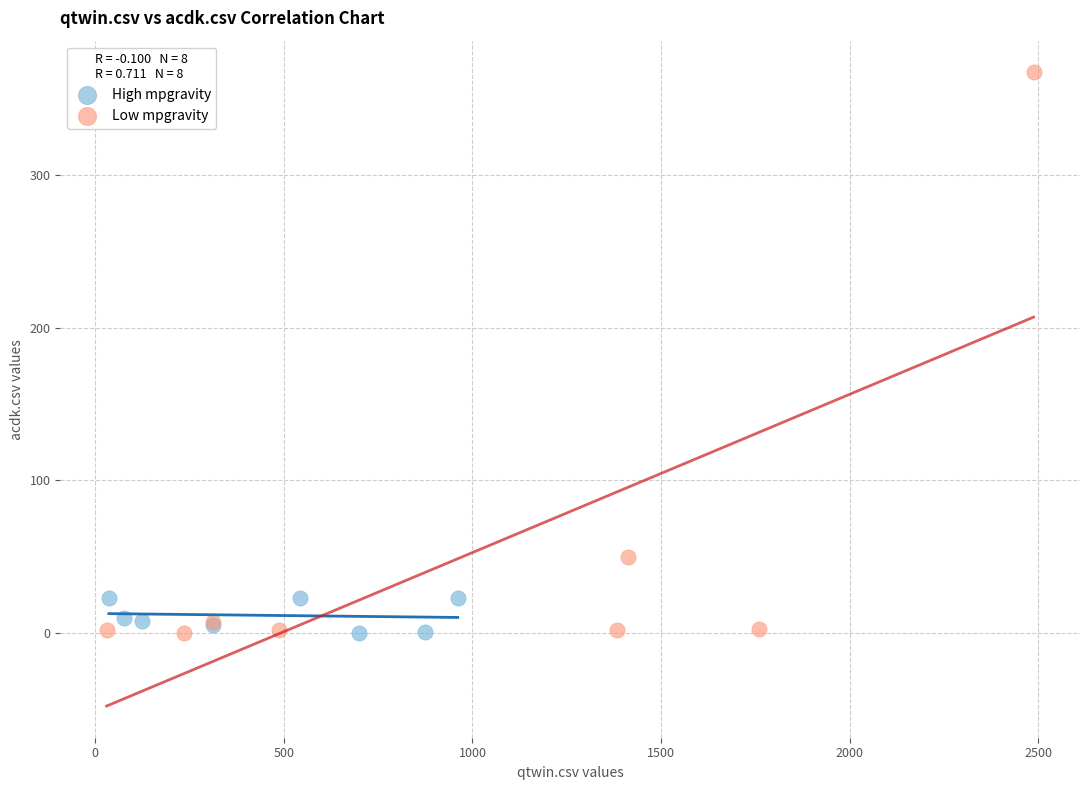

Which series contains the highest Y value?

Low mpgravity